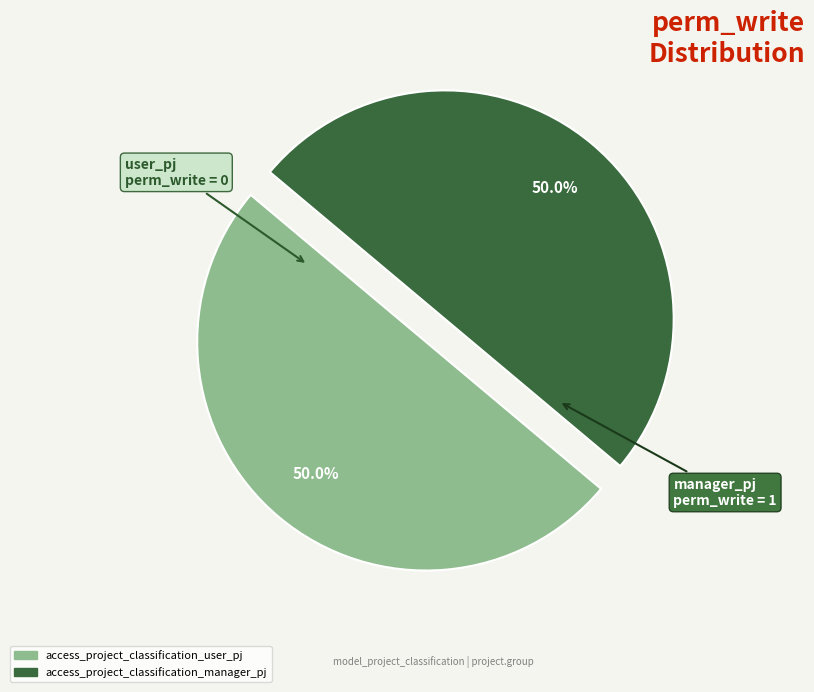

Approximately how many times larger is the value at access_project_classification_user_pj compared to access_project_classification_manager_pj?

1.0